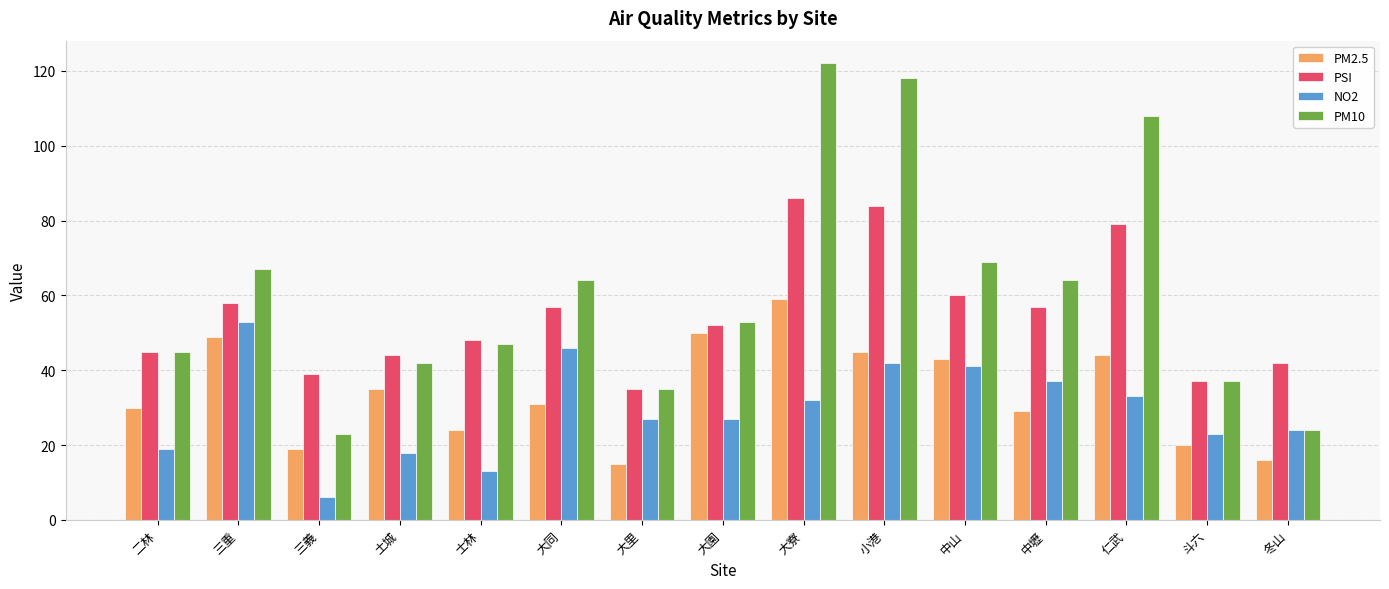

Which series has the widest spread of values?

PM10